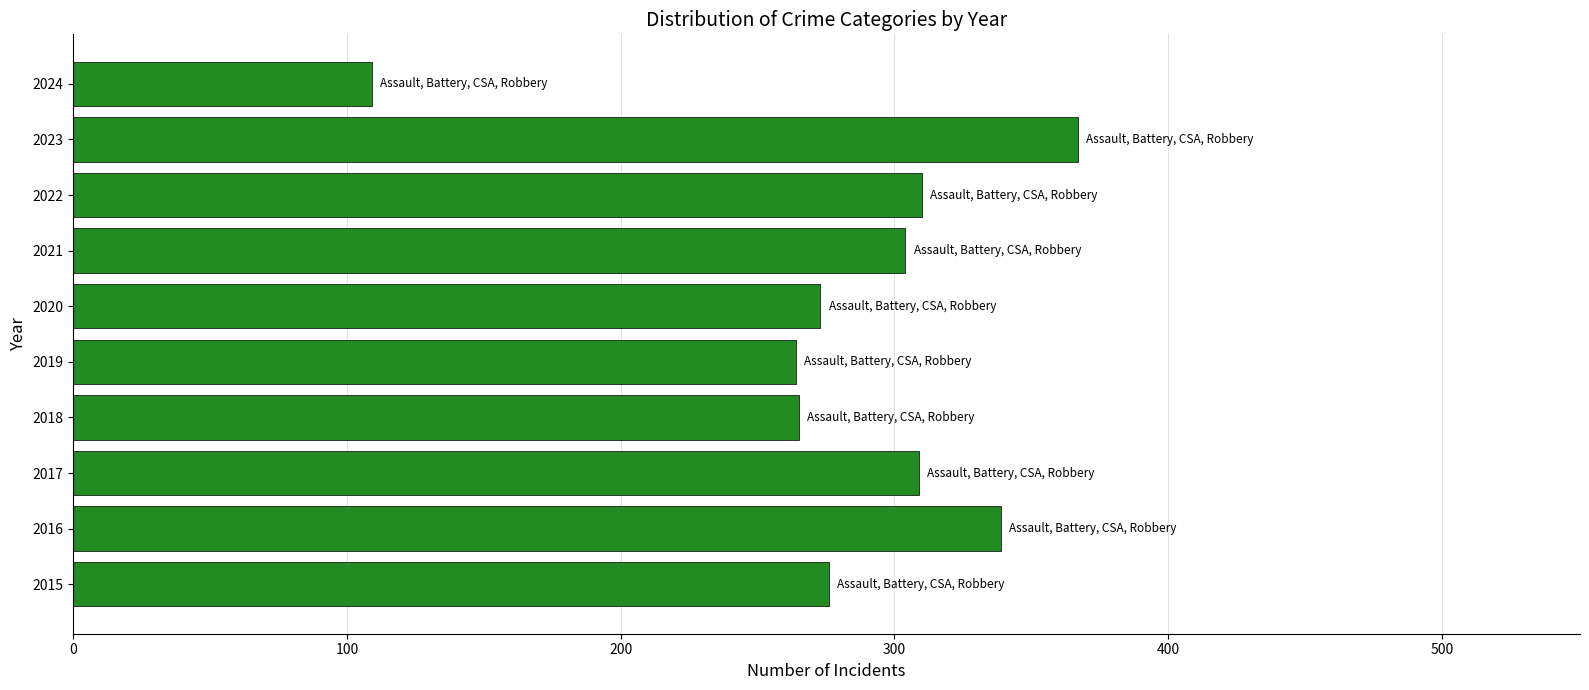

The value at 2019 is 264. True or false?

True